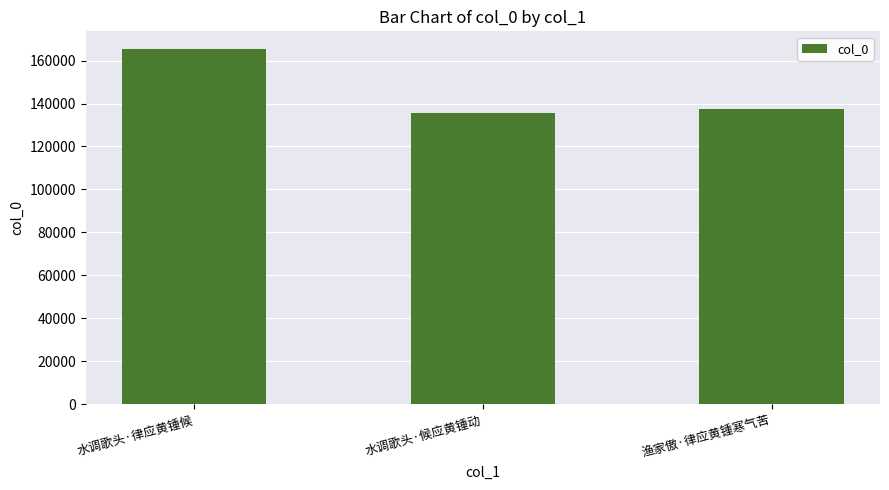

Does the chart contain any negative values?

No